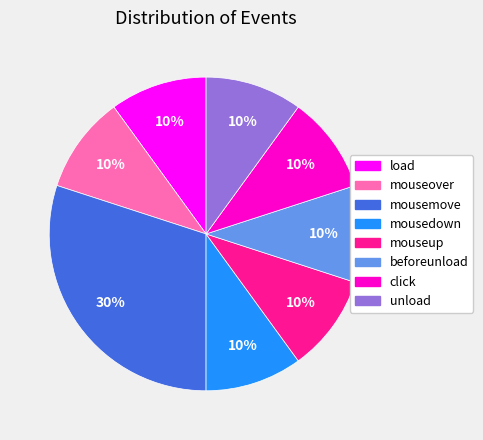

To the nearest percent, what is the difference between the largest and smallest slice percentages?

20%